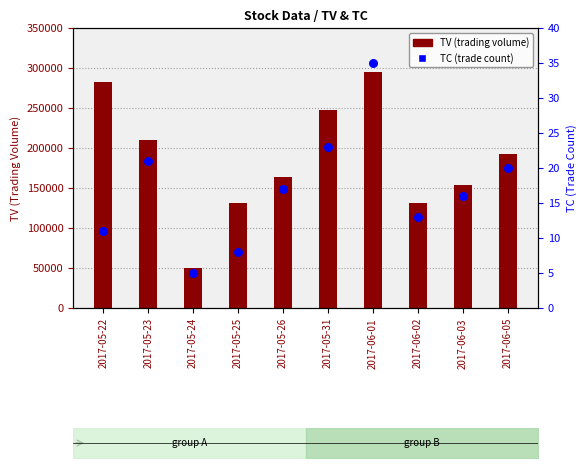

What is the ratio of the value at 2017-05-24 to the value at 2017-06-03?

0.3